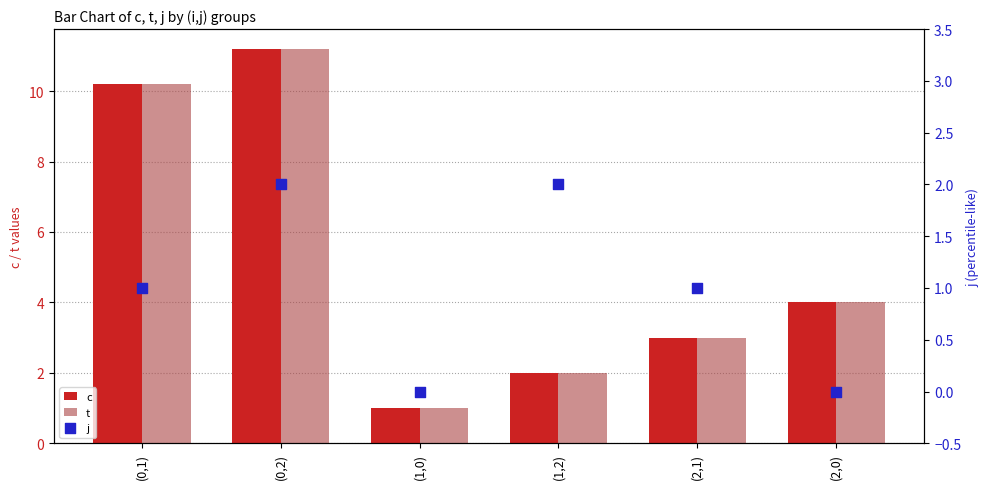

Is the value of j at (2,1) greater than the value of c at (2,1)?

No